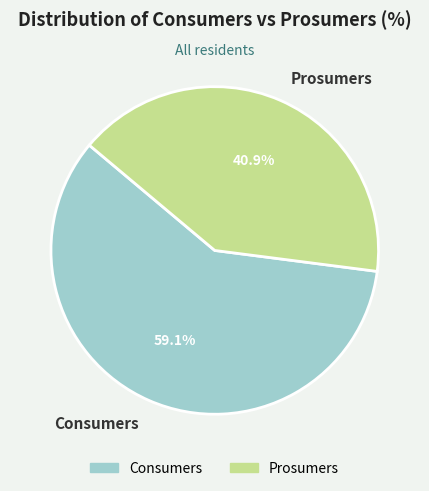

To the nearest percent, what is the difference between the Consumers and Prosumers slice percentages?

18%